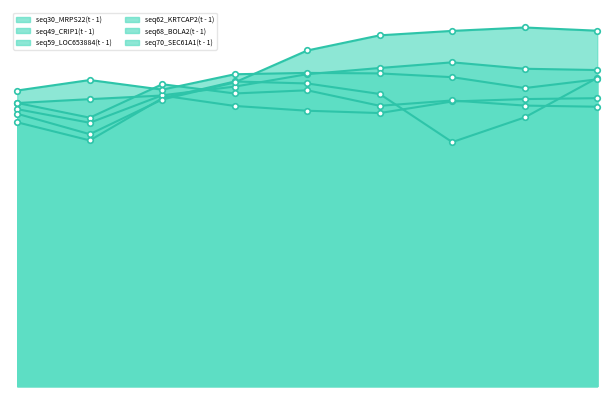

How many interior local peaks does the seq49_CRIP1(t - 1) series have?

1